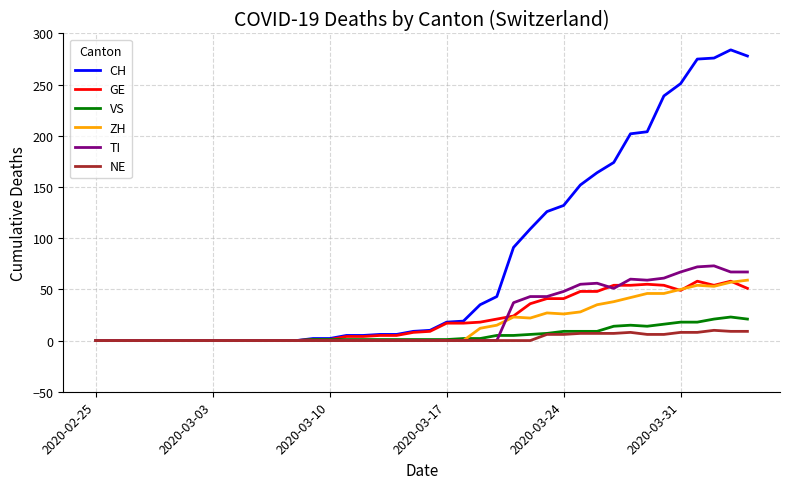

Which series has the widest spread of values?

CH